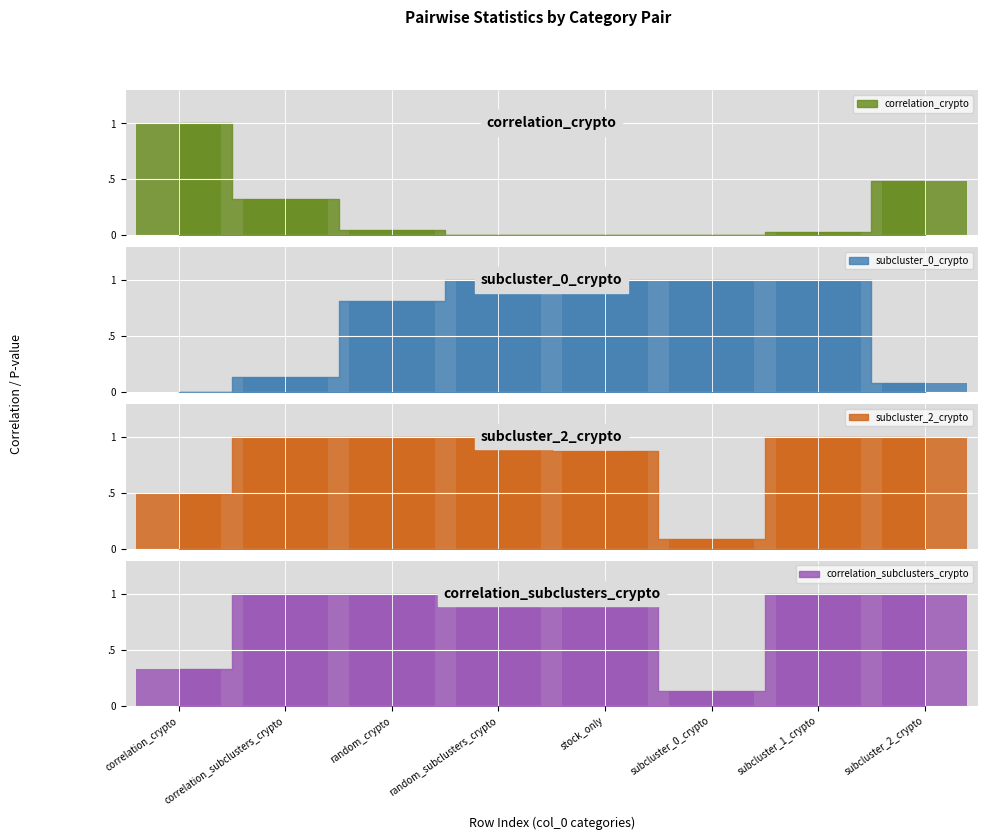

What is the total value across all series at random_crypto?

2.9